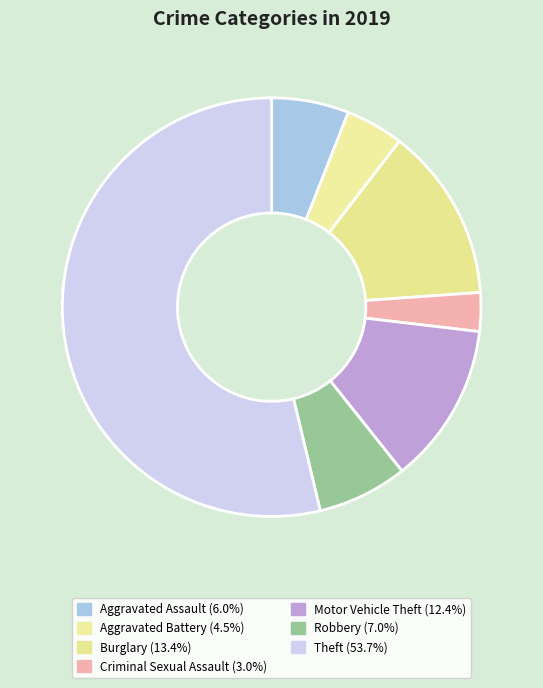

What is the ratio of the value at Burglary to the value at Aggravated Battery?

3.0